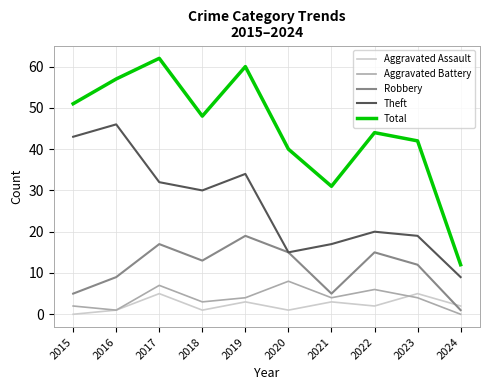

At 2017, list the series in order from smallest to largest.

Aggravated Assault, Aggravated Battery, Robbery, Theft, Total